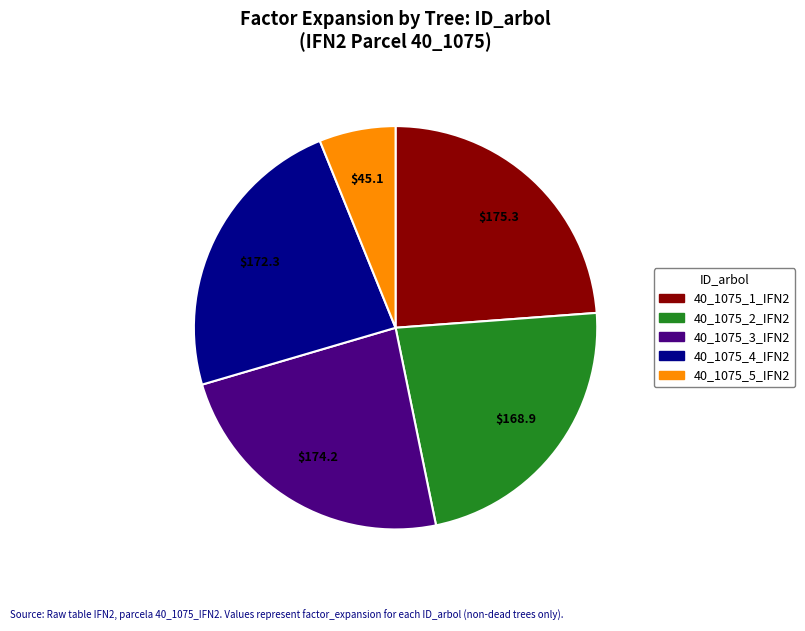

Approximately how many times larger is the value at 40_1075_4_IFN2 compared to 40_1075_3_IFN2?

1.0